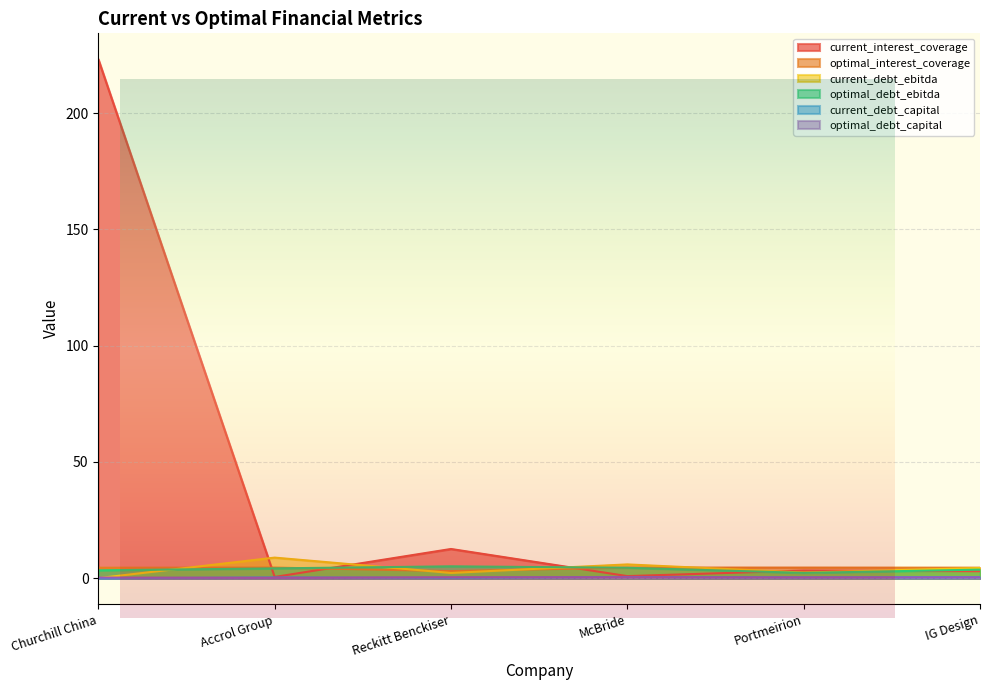

List the series in order of their peak value, highest first.

current_interest_coverage, current_debt_ebitda, optimal_debt_ebitda, optimal_interest_coverage, current_debt_capital, optimal_debt_capital